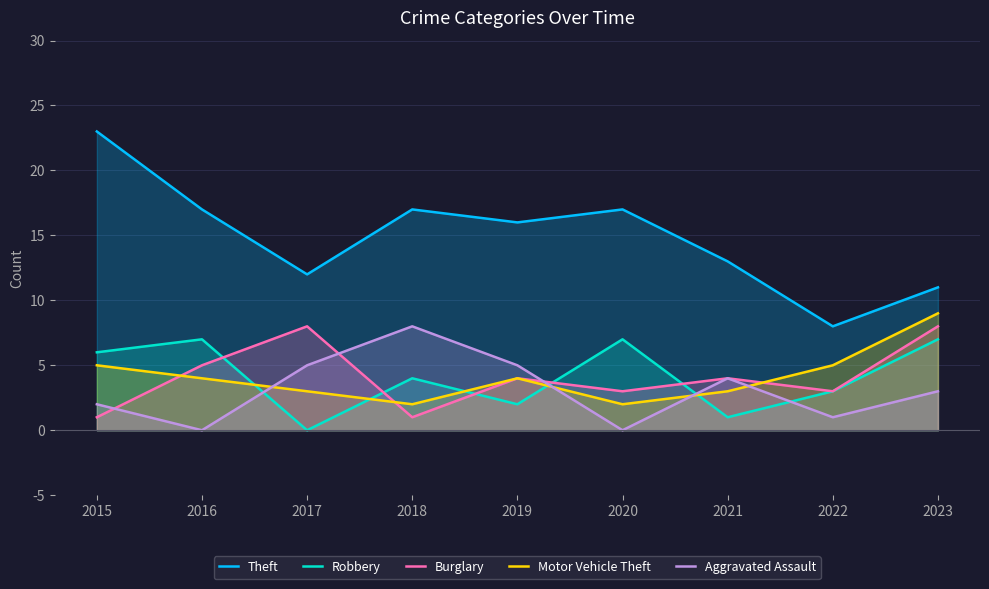

Rank the series by their maximum value, from lowest to highest.

Robbery, Burglary, Aggravated Assault, Motor Vehicle Theft, Theft